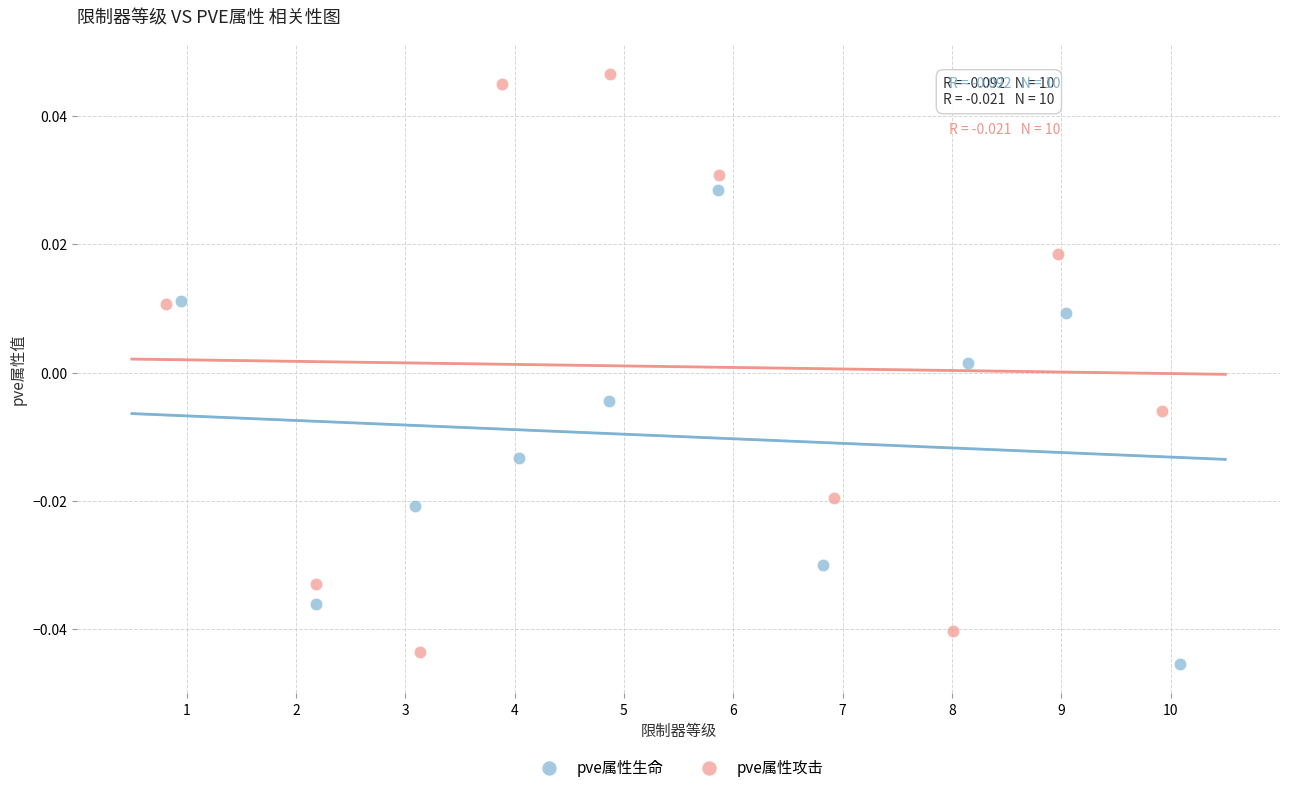

What are all the series names shown in the legend?

pve属性生命, pve属性攻击